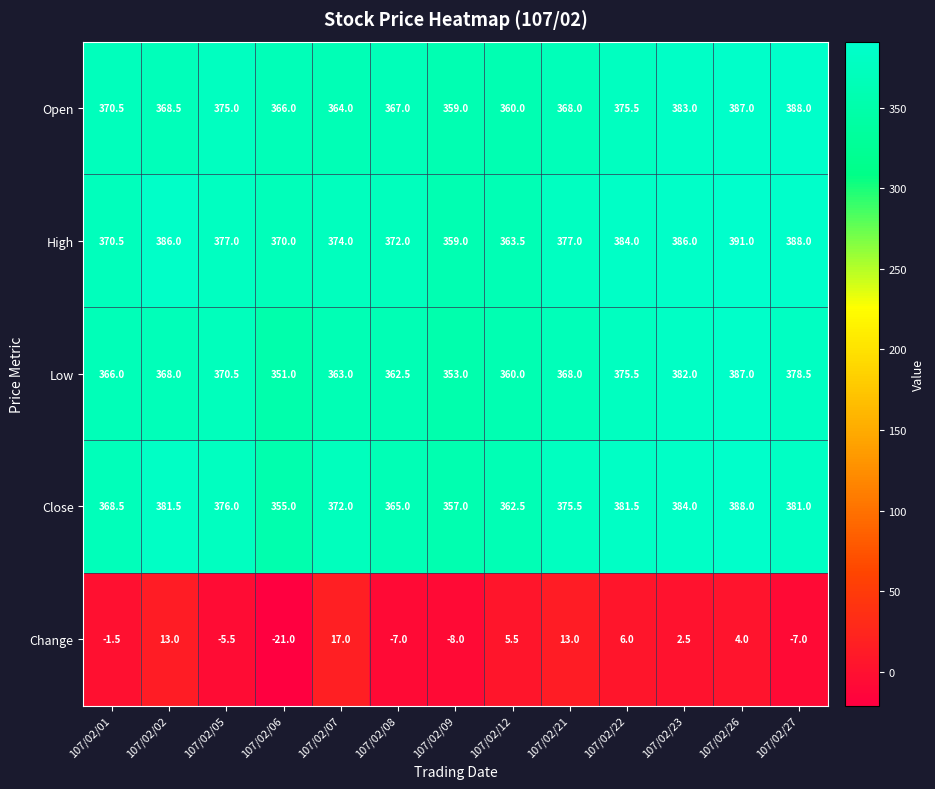

The Low series shows 228.5 at 107/02/05. True or false?

False